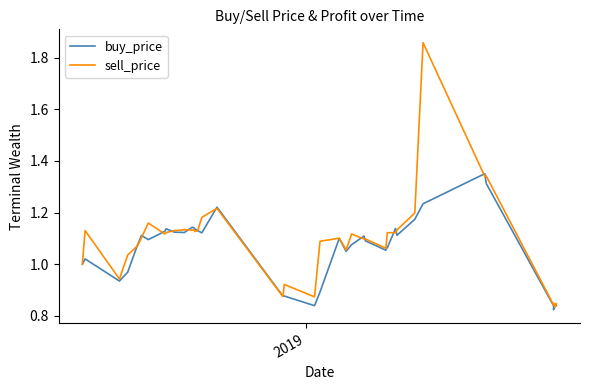

What is the average value of the sell_price series?

1.1